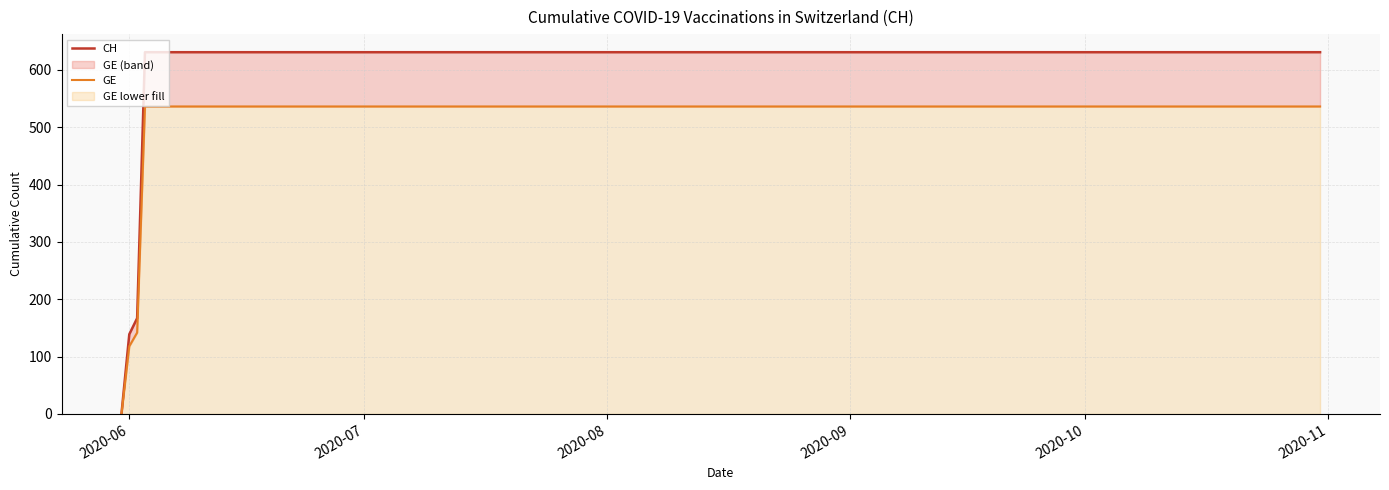

True or false: GE and CH cross at least once.

False